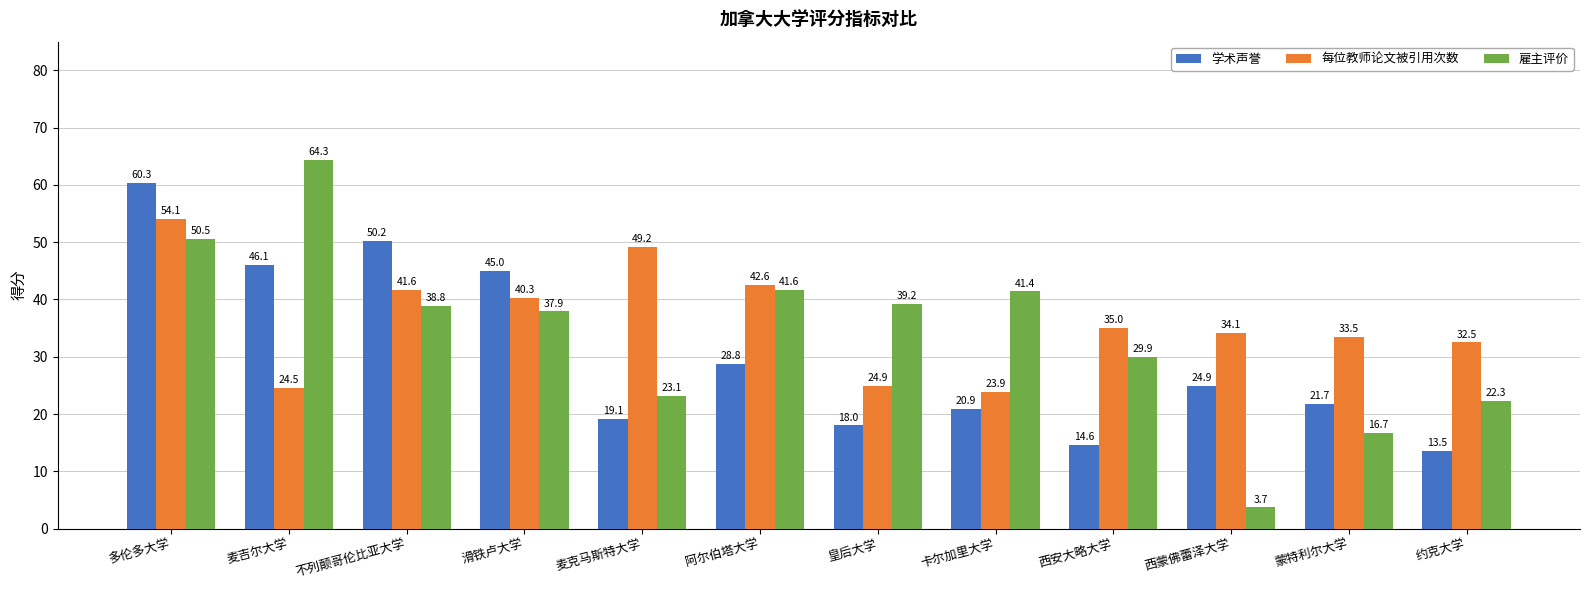

The 学术声誉 series shows 50.2 at 不列颠哥伦比亚大学. True or false?

True